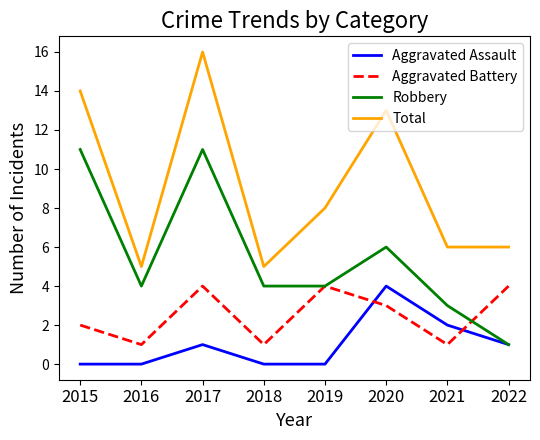

What is the total value across all series at 2015?

27